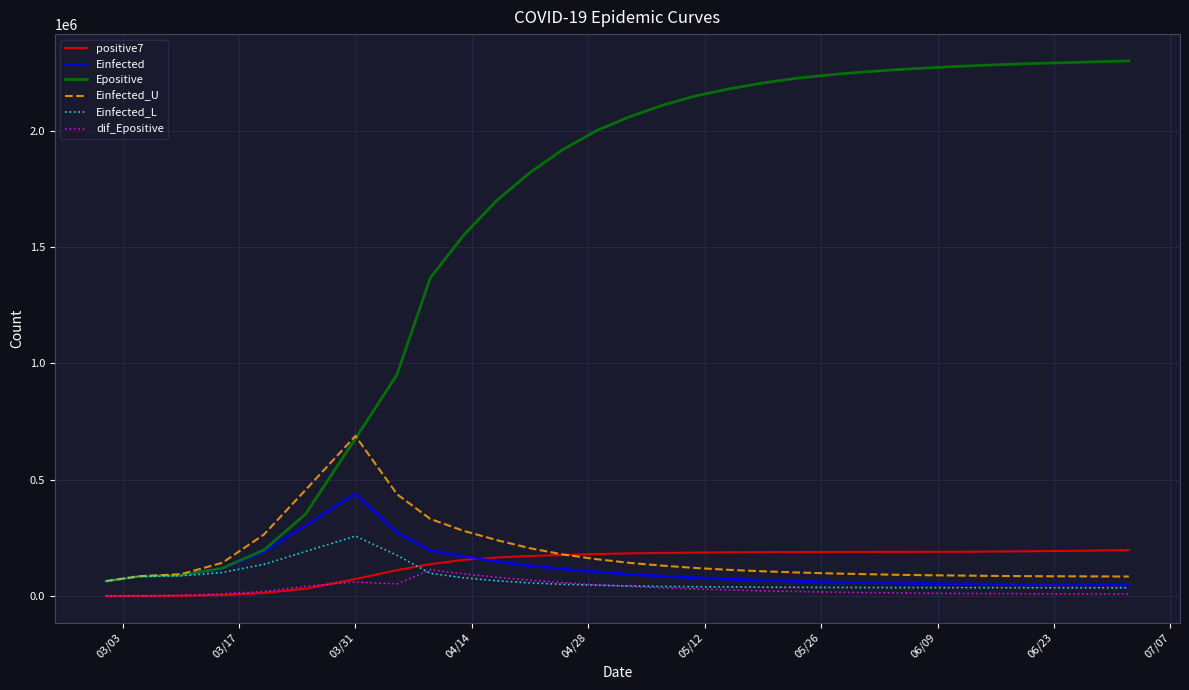

What is the maximum value shown in the chart?

2300000.0